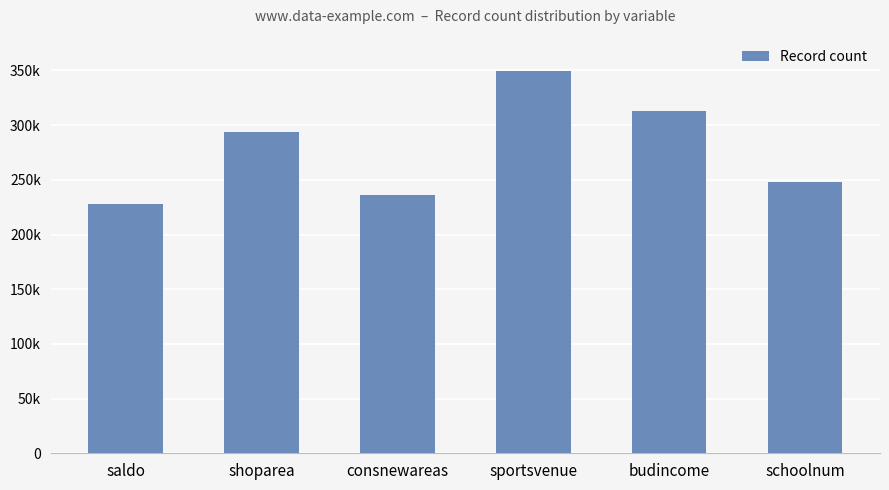

At which category does the chart reach its minimum across all series?

saldo